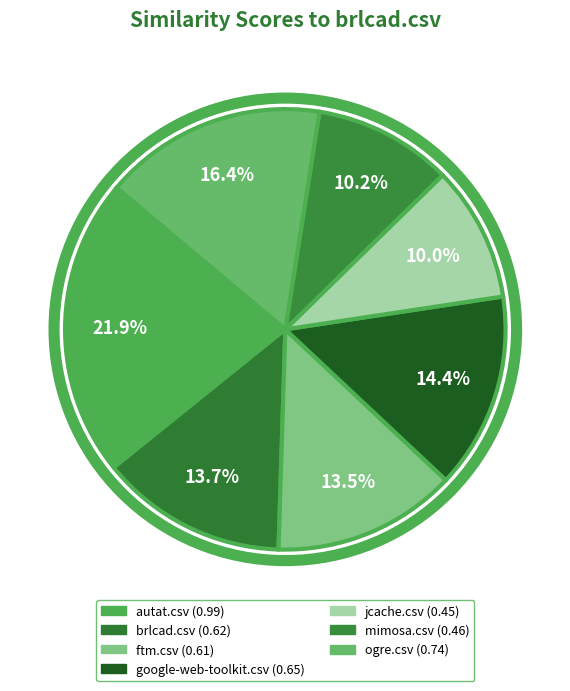

How many slices are in this pie chart?

7